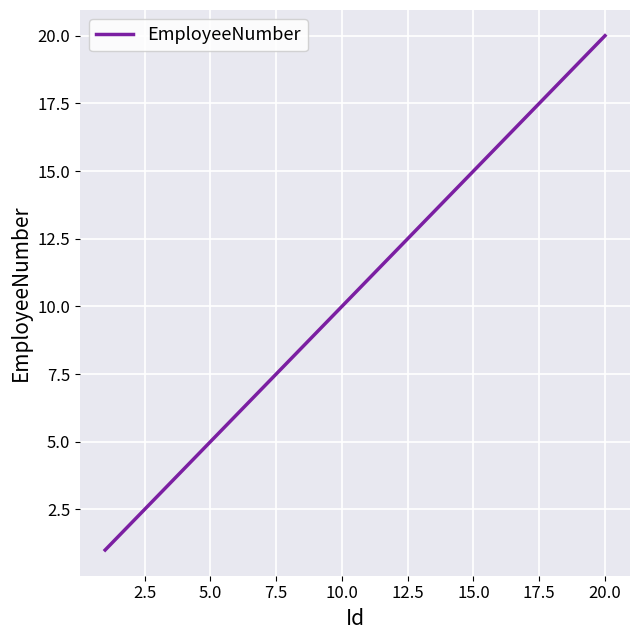

Does the chart display data point markers on the line(s)?

No